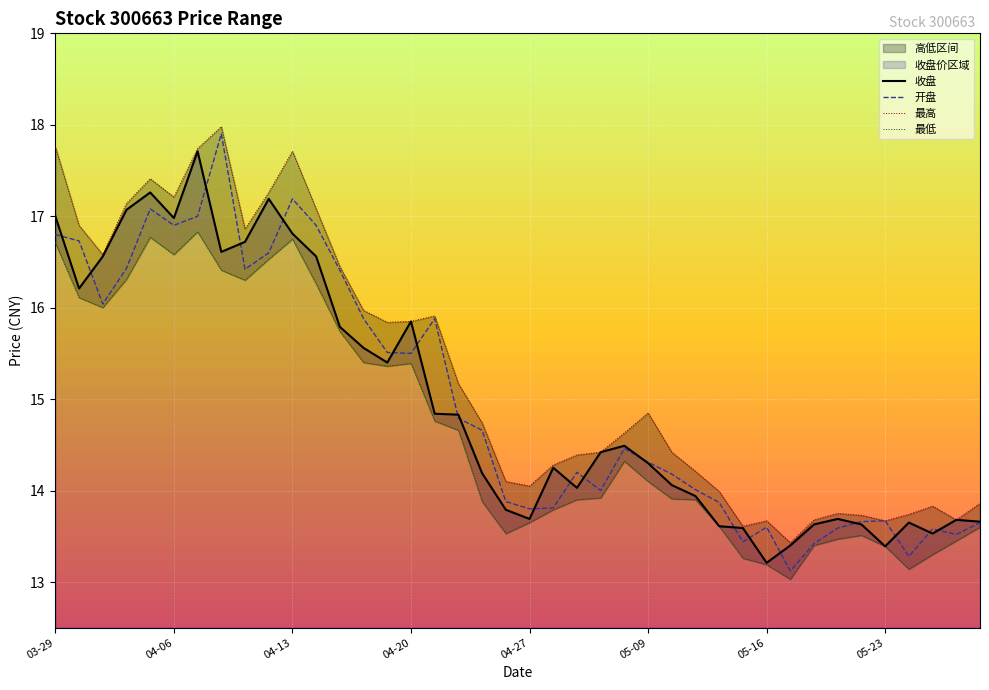

What is the difference between the highest and lowest values at 28?

0.4